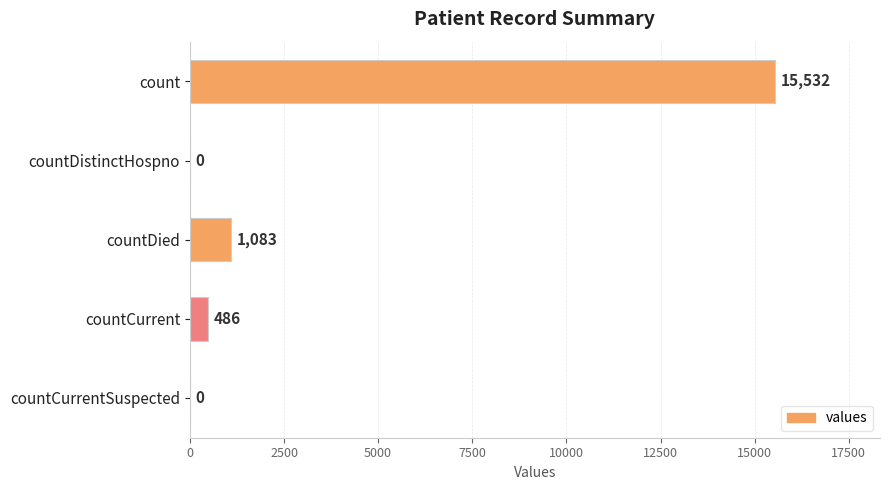

What is the sum of the values at countCurrent and countDied?

1569